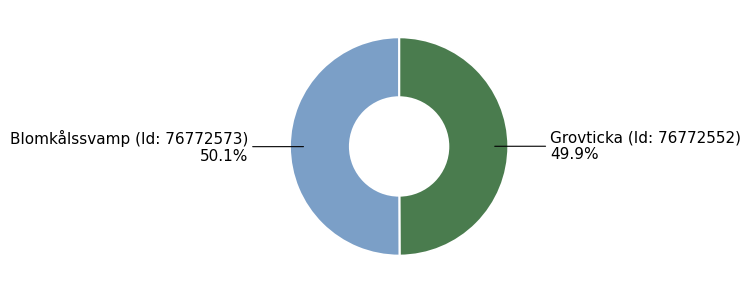

What percentage is the Grovticka (Id: 76772552) slice, to the nearest percent?

50%